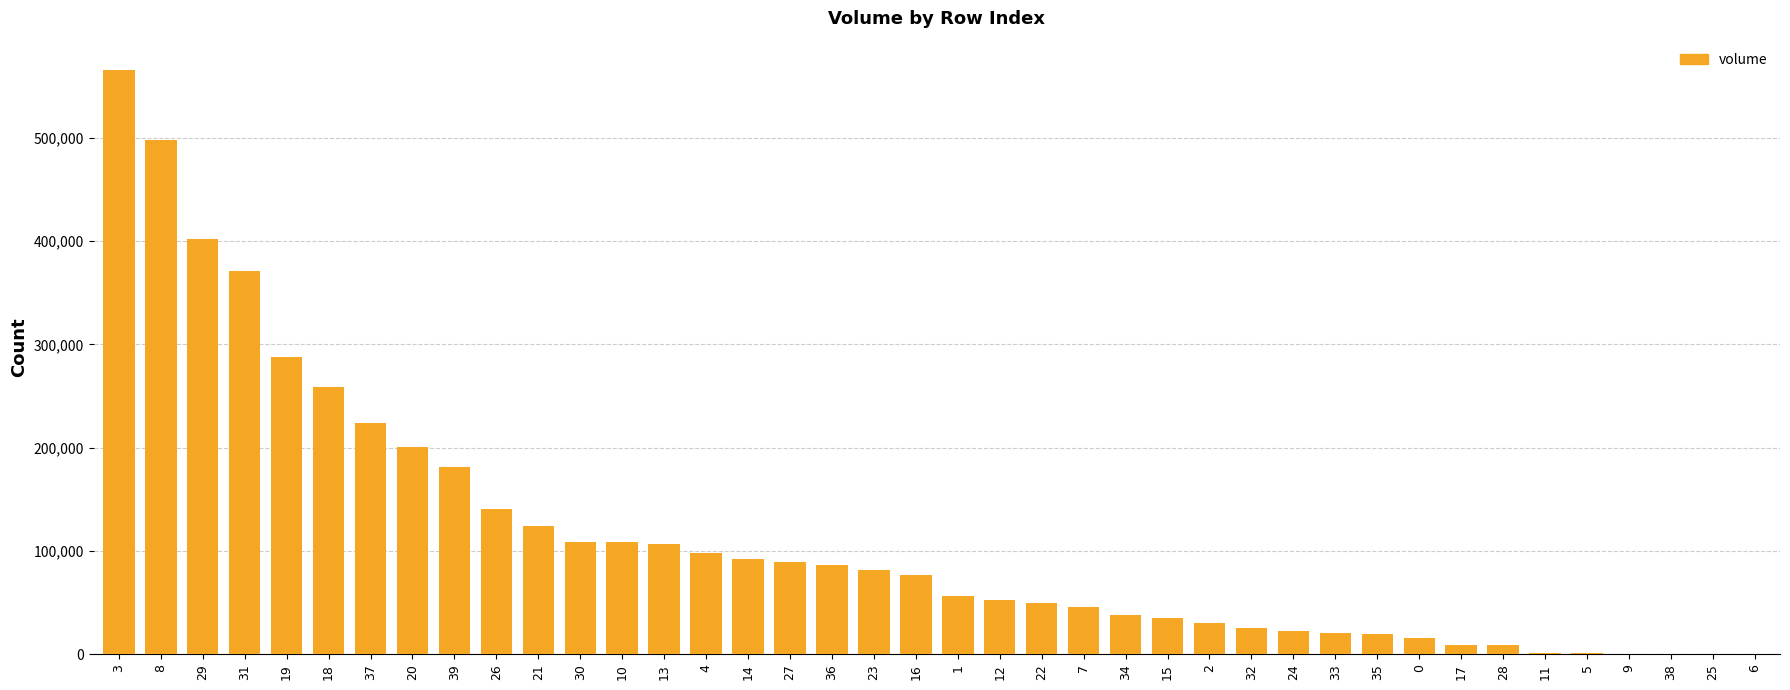

What is the change in value from 1 to 0?

-40253.6